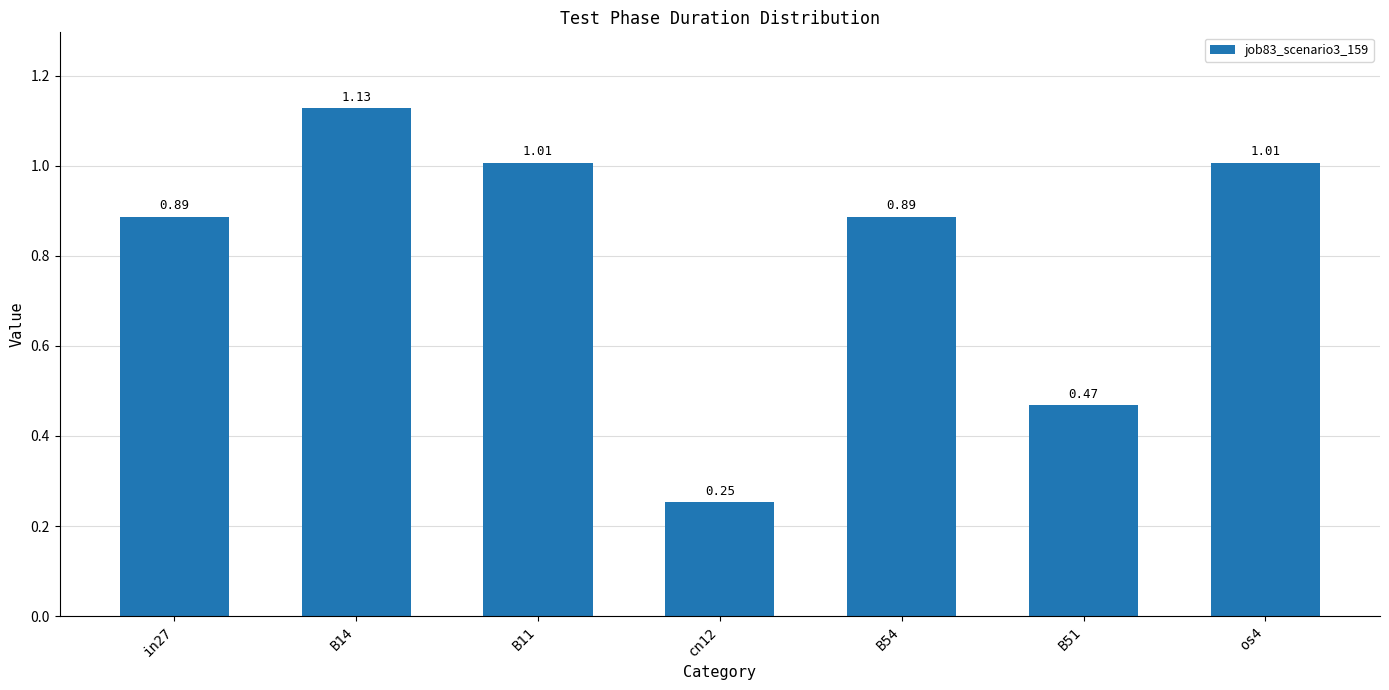

How many bars are there in total?

7